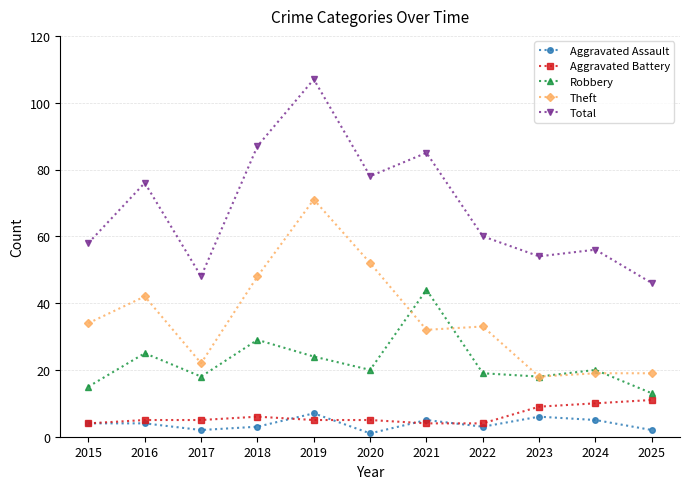

In Robbery, how many points are higher than both neighbors (excluding endpoints)?

4